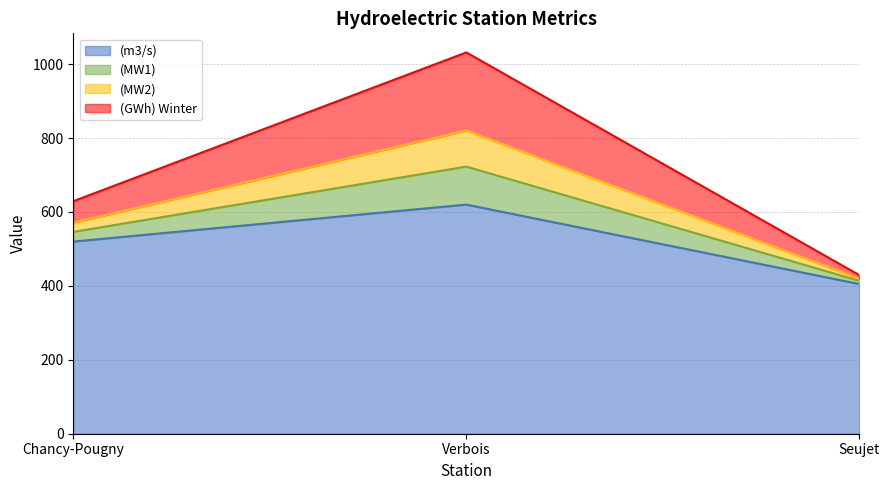

At which category does the chart reach its peak across all series?

Verbois